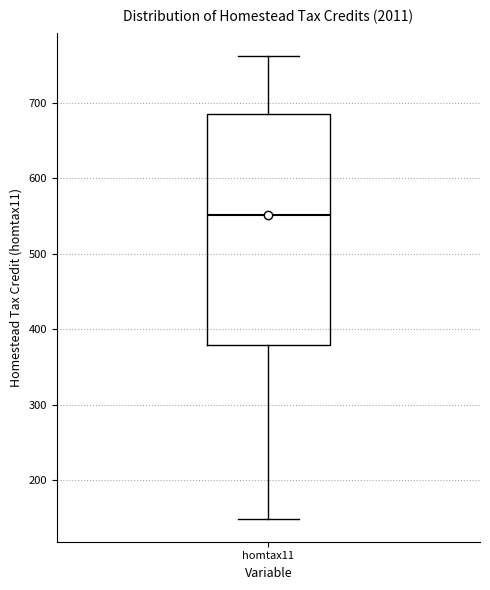

Where is the upper edge of the box for homtax11 on the y-axis? The values are not printed on the chart, so give them approximately, as read against the axis.

690